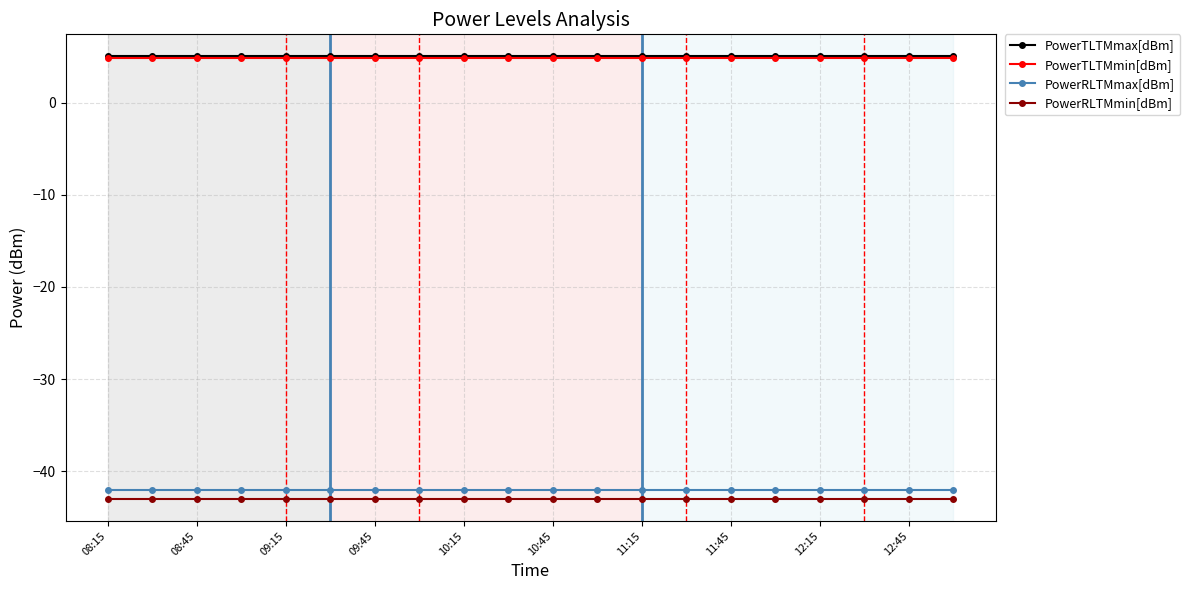

What is the minimum value shown in the chart?

-43.0